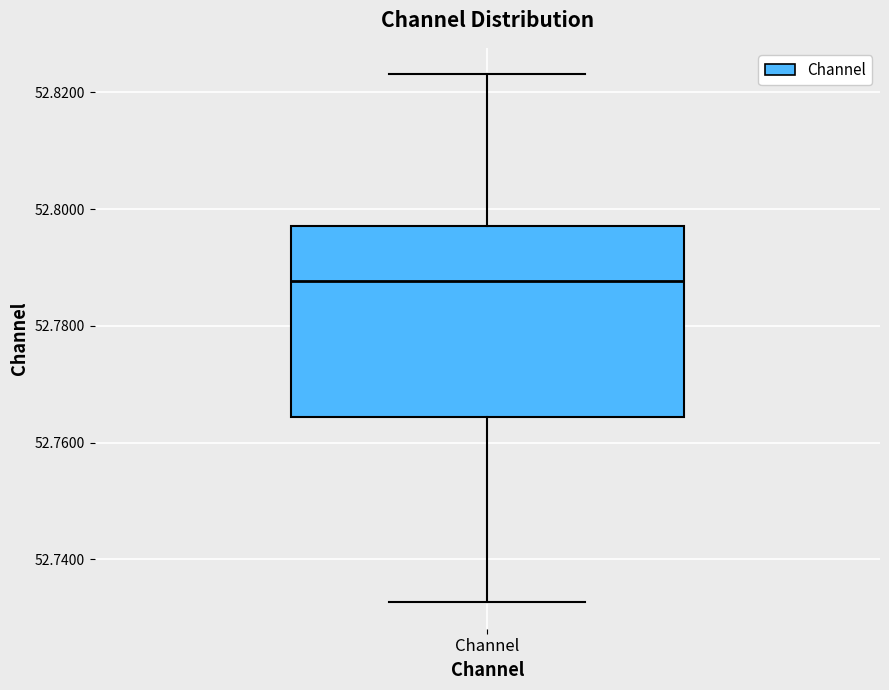

Where is the upper edge of the box for Channel on the y-axis? The values are not printed on the chart, so give them approximately, as read against the axis.

52.798